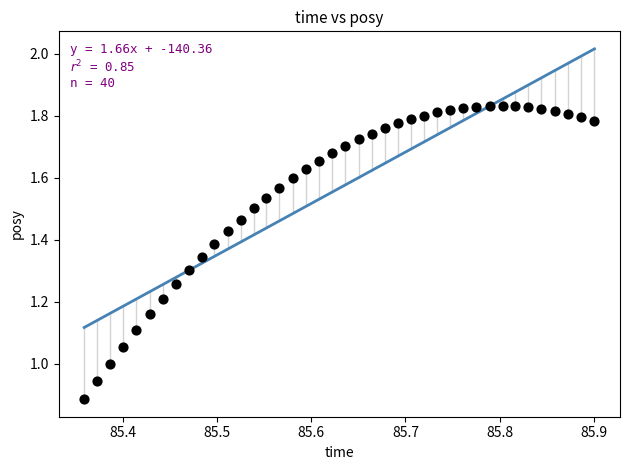

What is the range of X values (max minus min)?

0.5